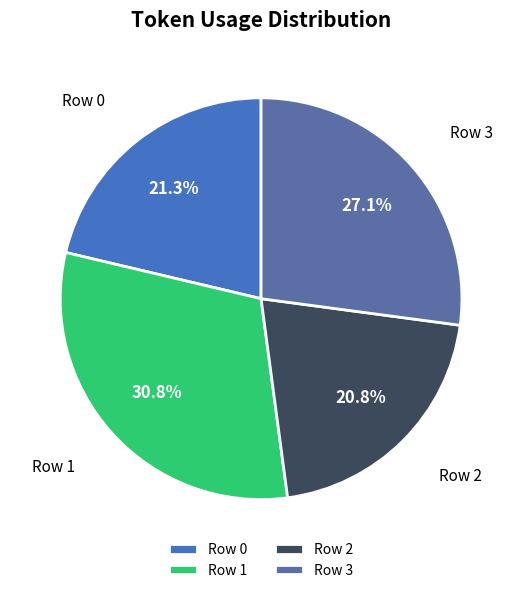

Which category has the smallest portion of the pie?

Row 2